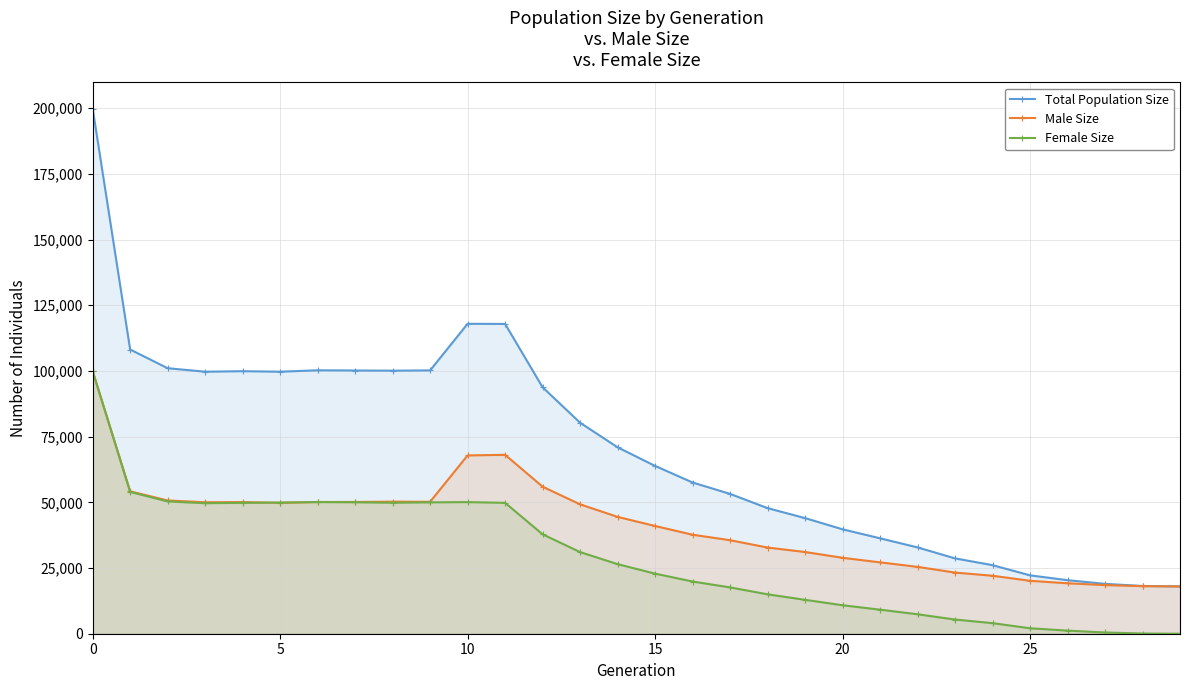

In Male Size, how many points are higher than both neighbors (excluding endpoints)?

3